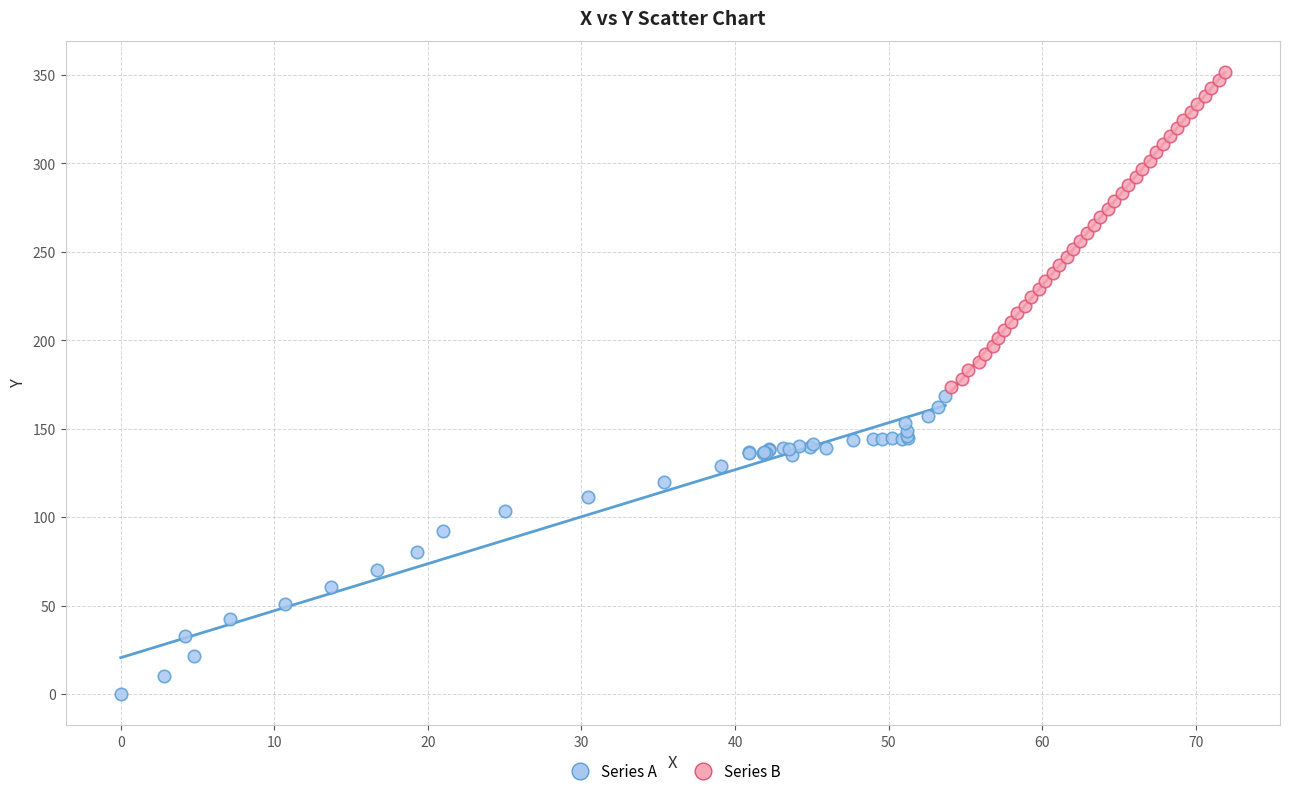

Which series reaches the minimum Y coordinate?

Series A